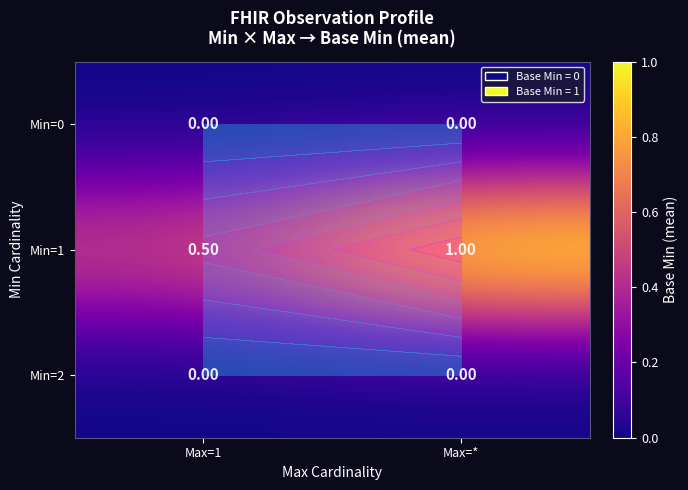

Which series changed the most between Max=1 and Max=*?

Min=1